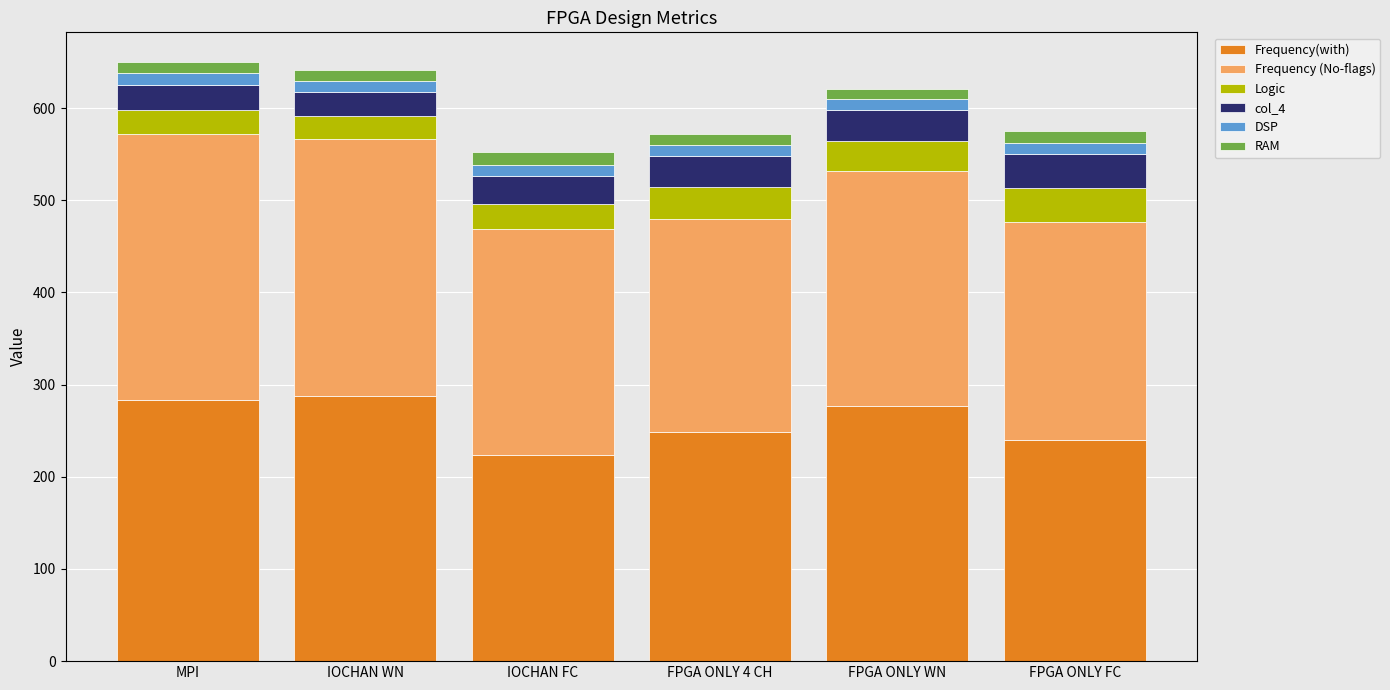

What is the minimum value for Frequency(with)?

223.4